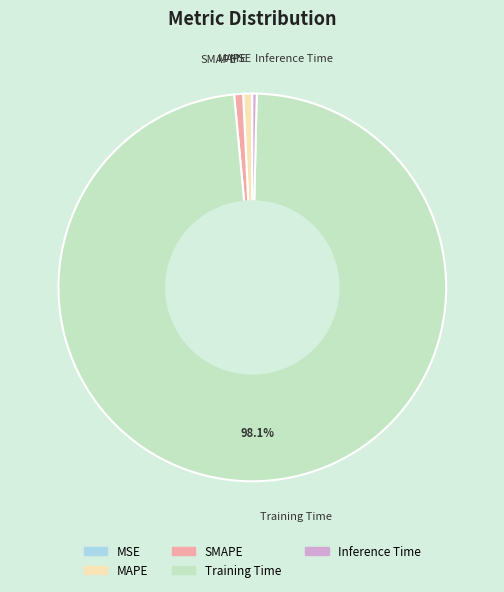

To the nearest percent, what is the difference between the largest and smallest slice percentages?

98%